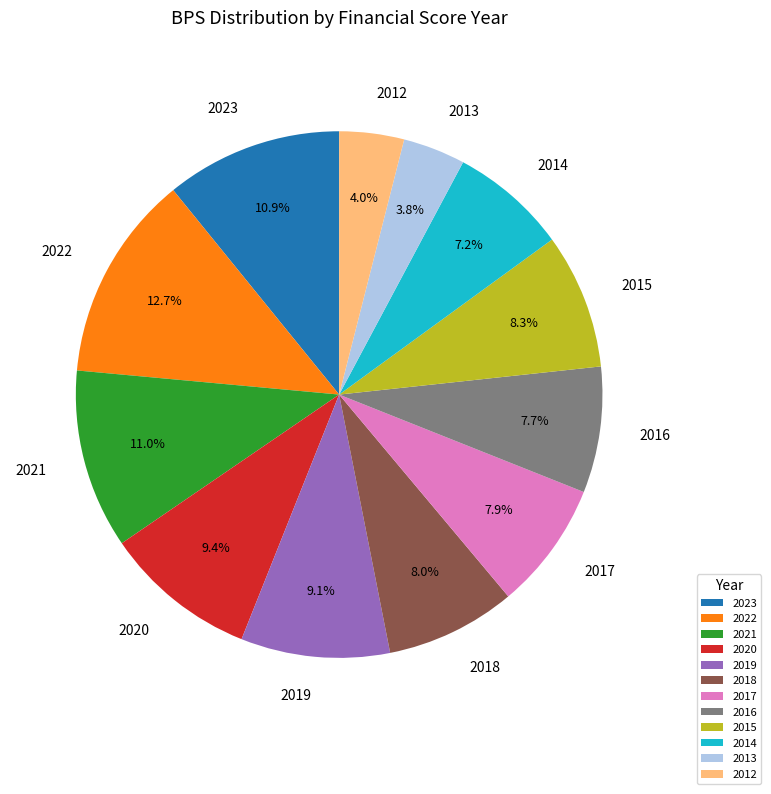

Does any single category account for the majority?

No